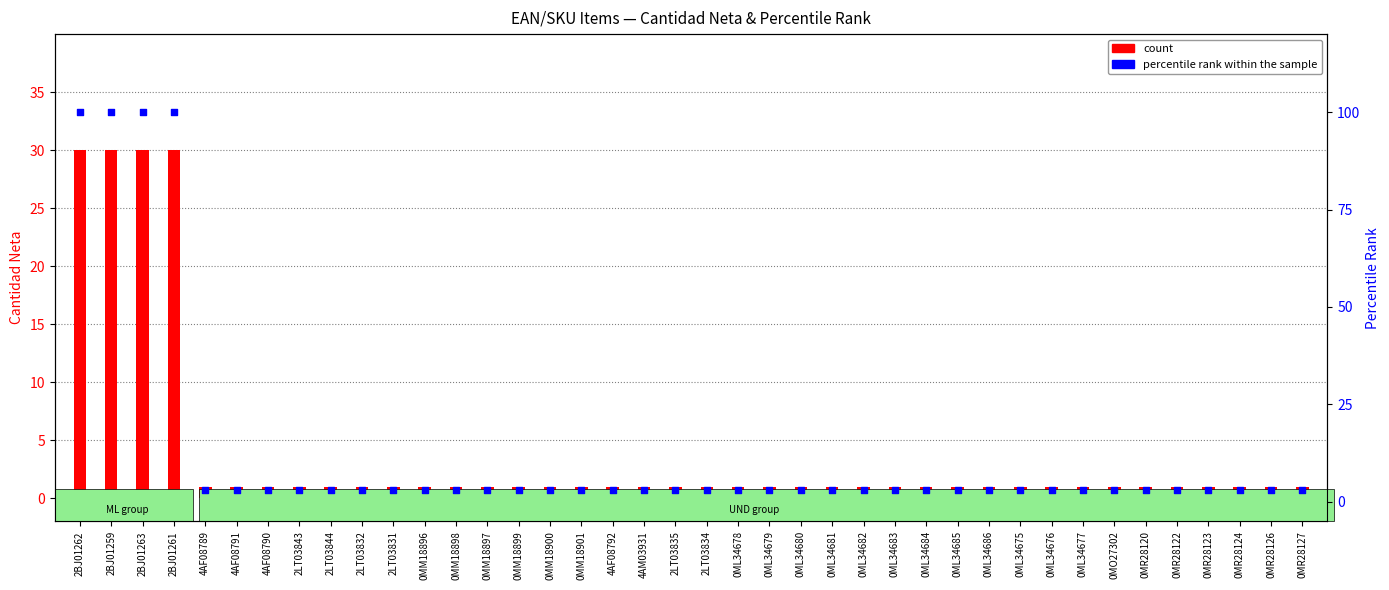

At how many categories does at least one series exceed 31?

4